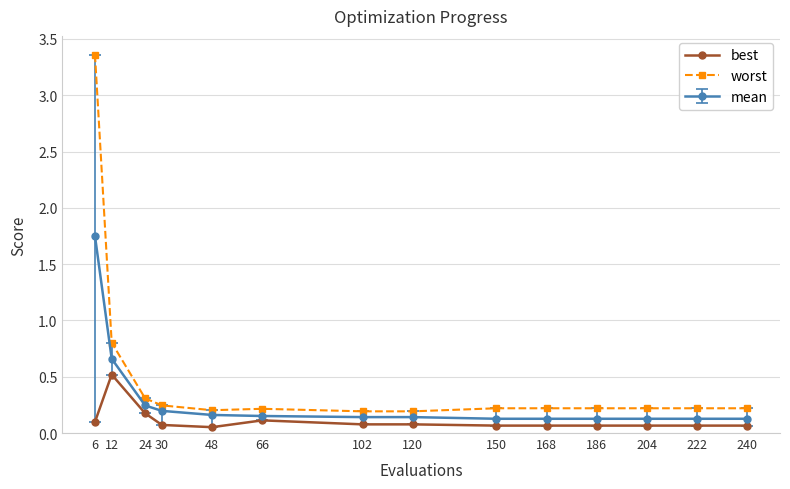

What is the value of the best point at the 2nd from the left?

0.5